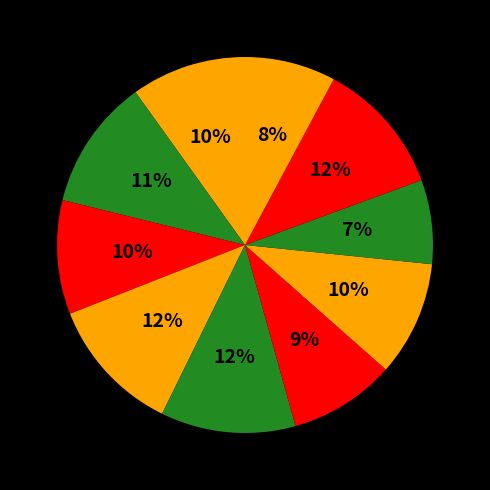

Count the number of slices in the pie.

10